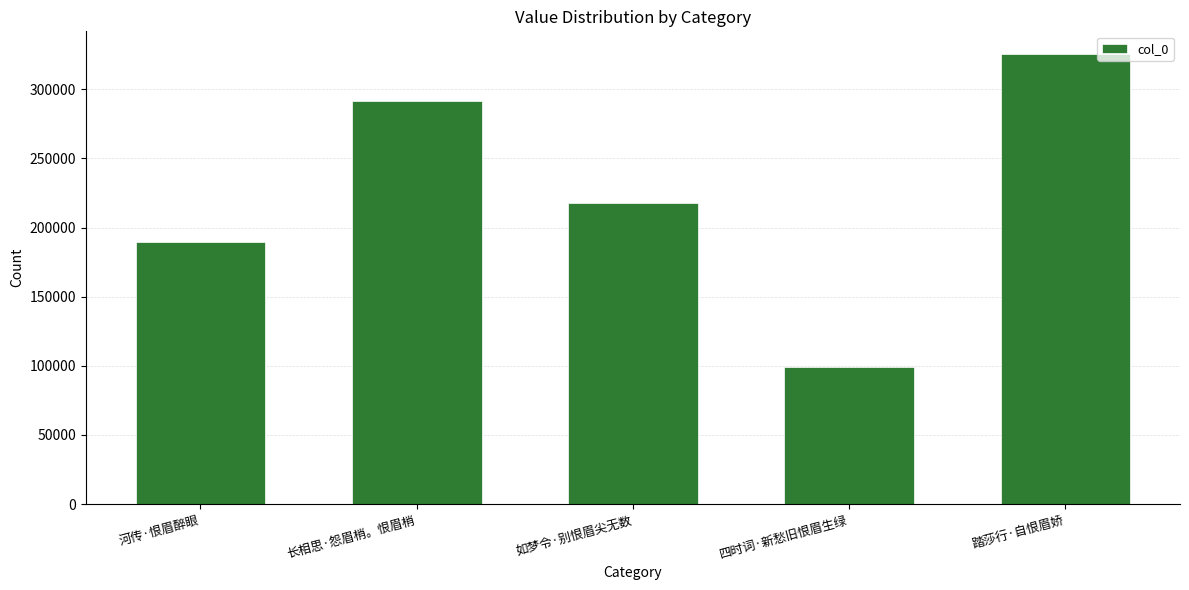

What is the label of the 3rd bar from the right?

如梦令·别恨眉尖无数